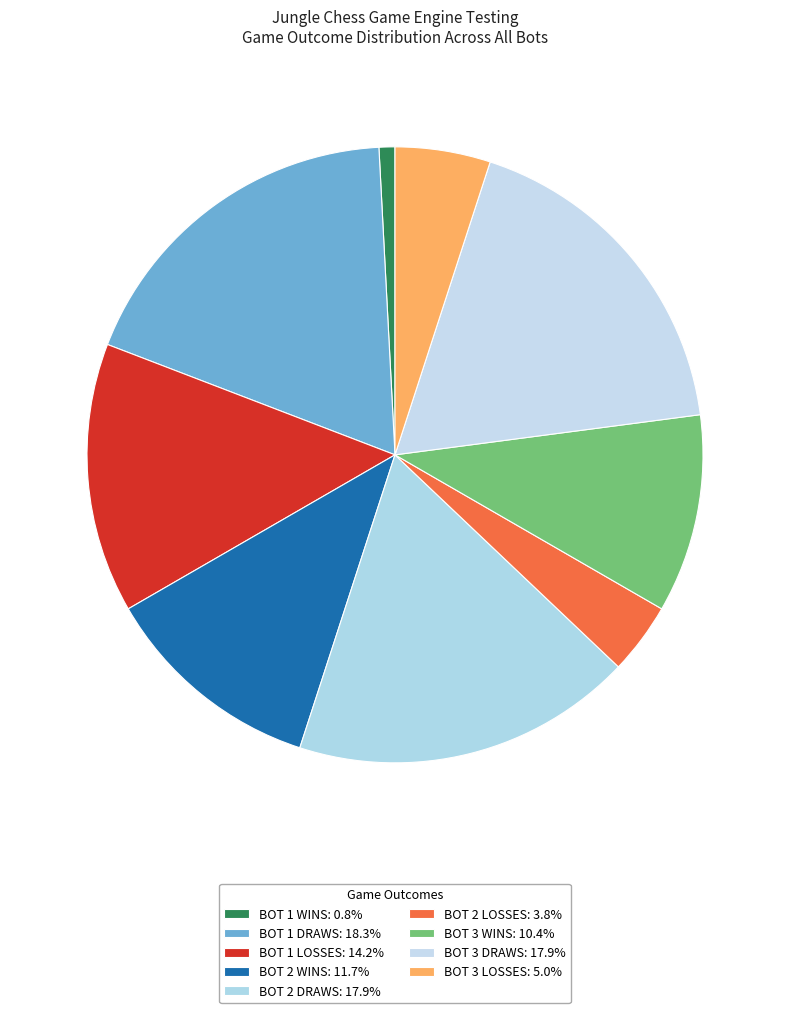

How many slices are in this pie chart?

9